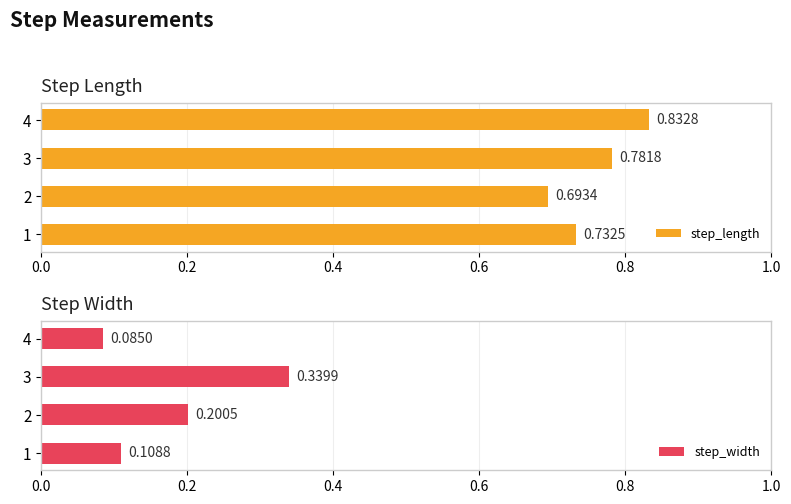

Rank the categories by step_width value from lowest to highest.

4, 1, 2, 3